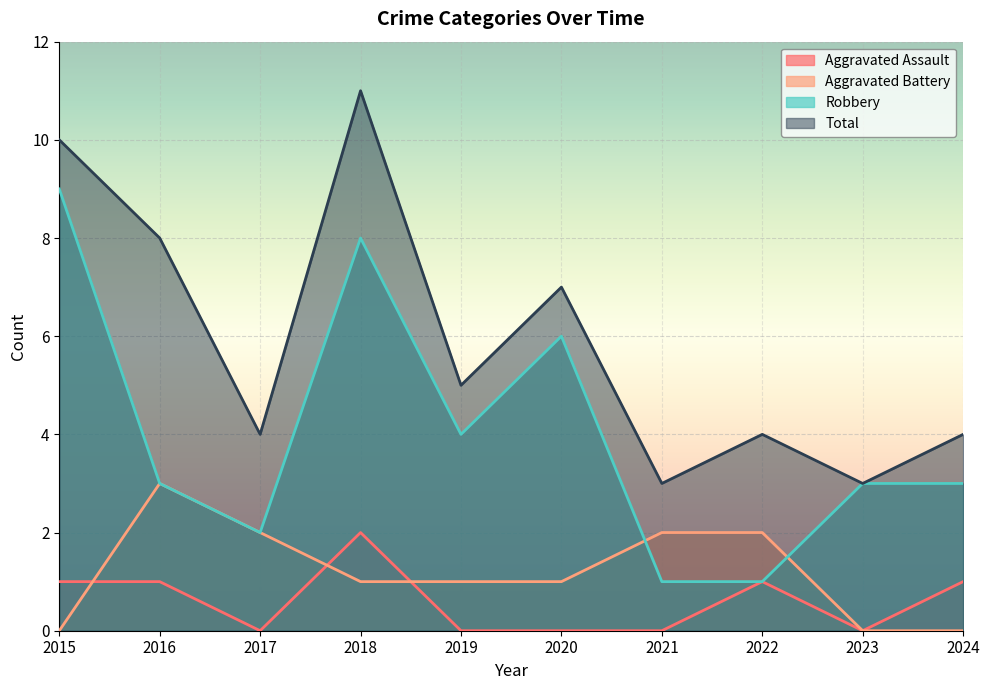

Where is the first local maximum for Aggravated Battery?

2016